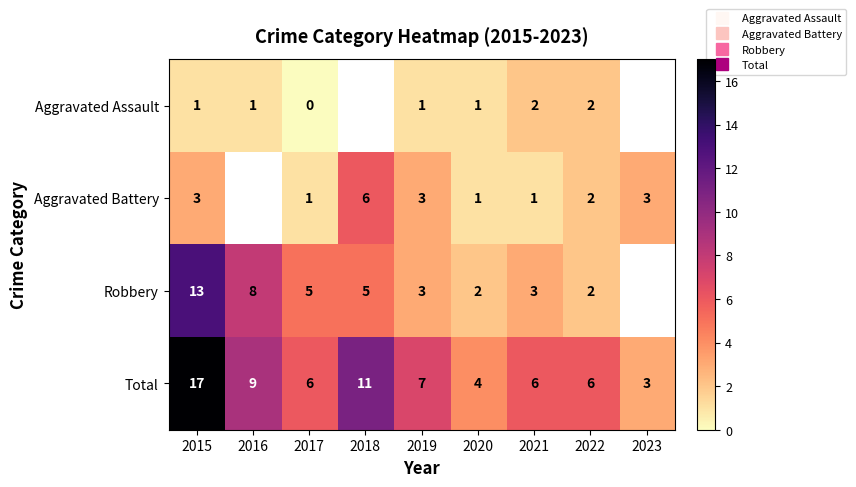

How many values in the Robbery series are below 5?

4